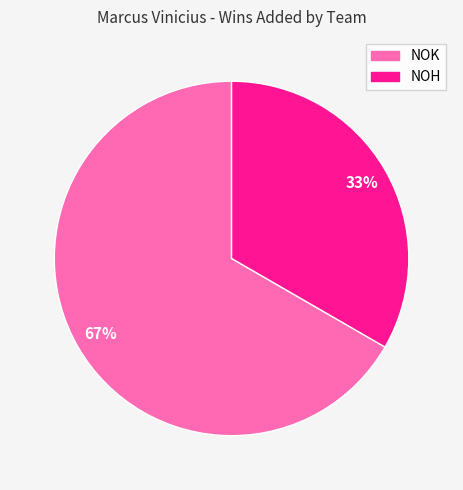

True or false: NOK accounts for 53% of the total.

False